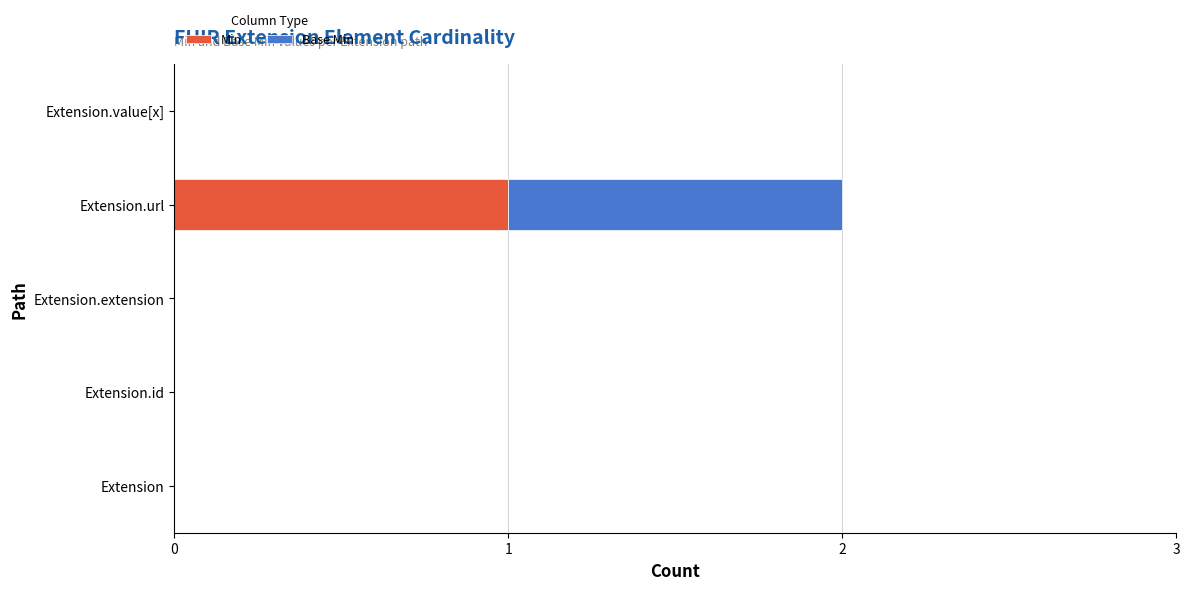

True or false: Min has a value of 1 at Extension.url.

True